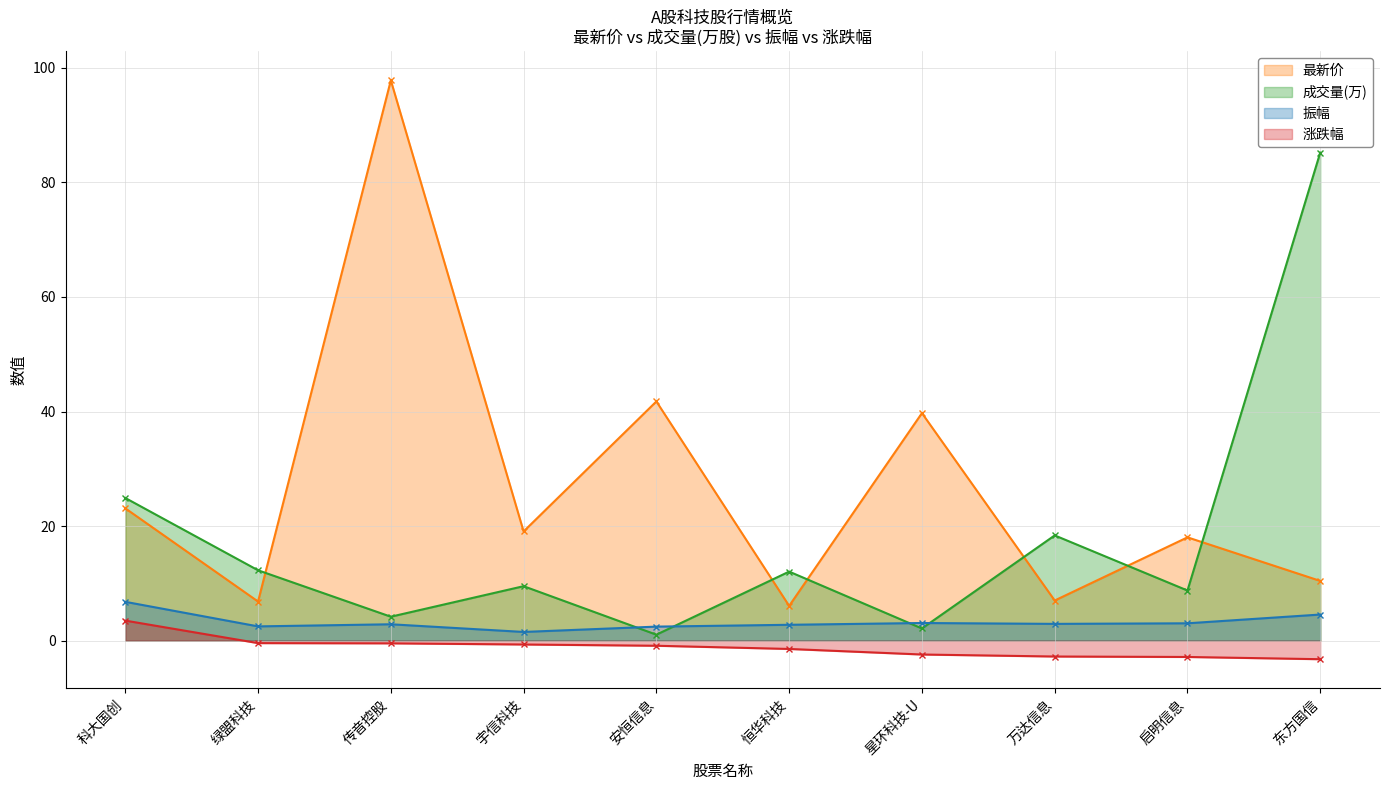

What are all the series names shown in the legend?

最新价, 成交量(万), 振幅, 涨跌幅